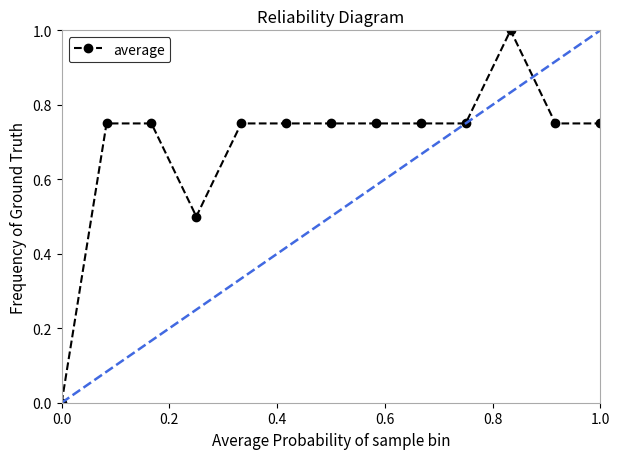

What is the maximum value shown in the chart?

1.0